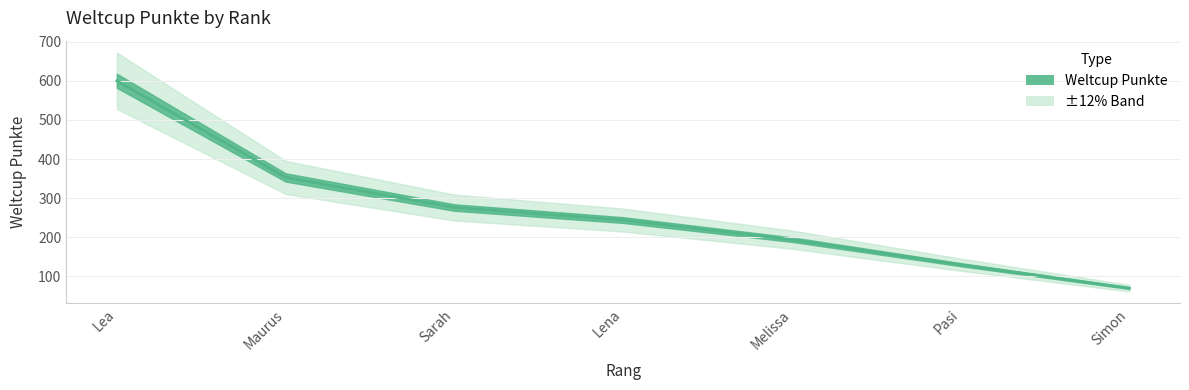

Reading left to right, list all the values displayed in this chart.

600	353	276	244	194	130	70